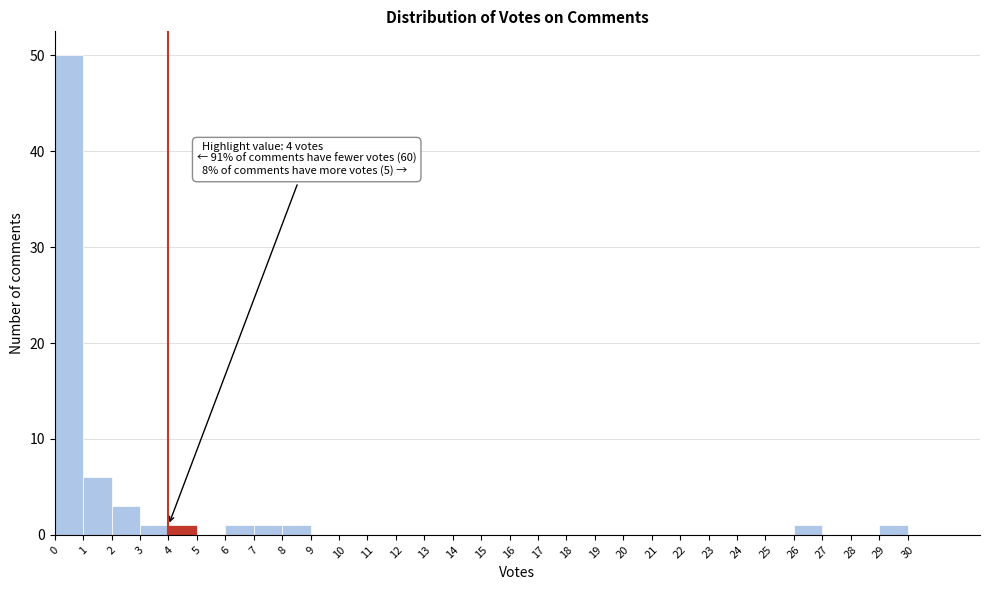

Over which range of the x-axis is the bar tallest?

0 to 1